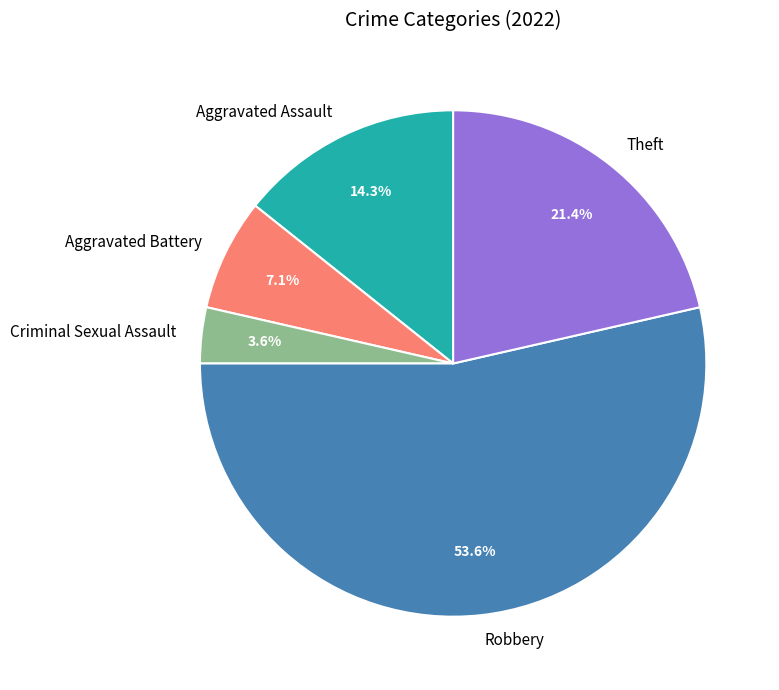

Between Robbery and Aggravated Assault, which is larger?

Robbery